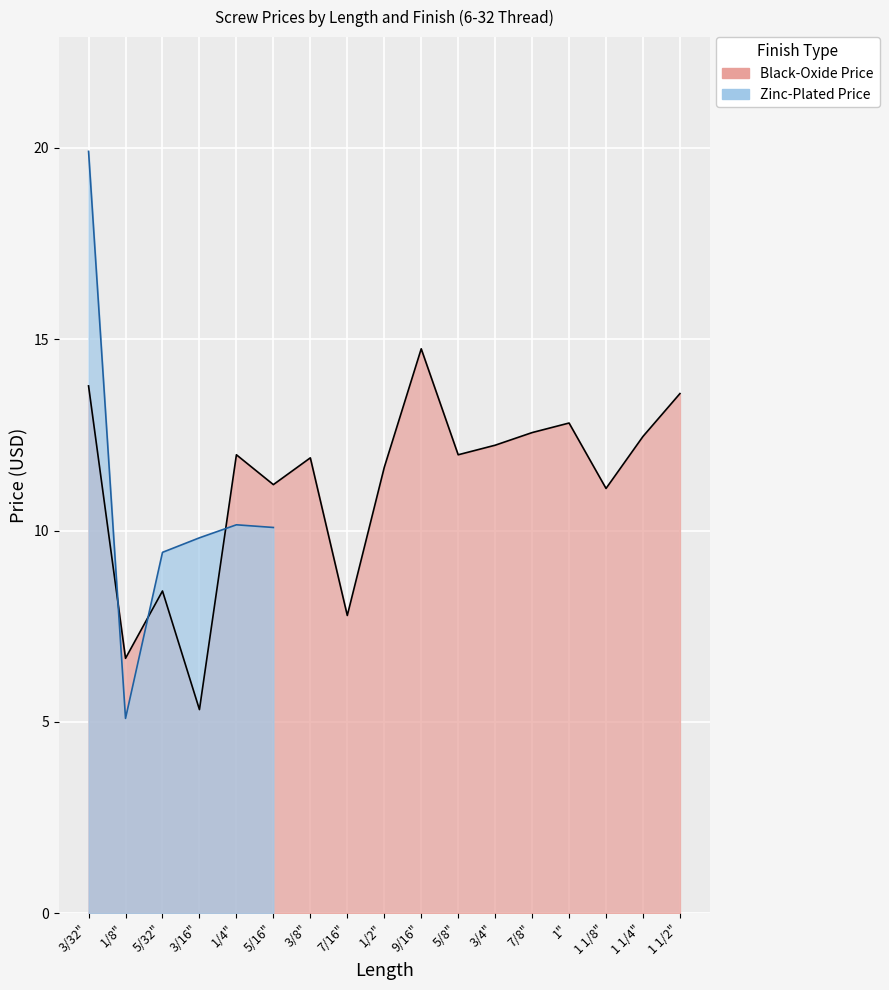

Which category has the lowest value across all series?

3/16"